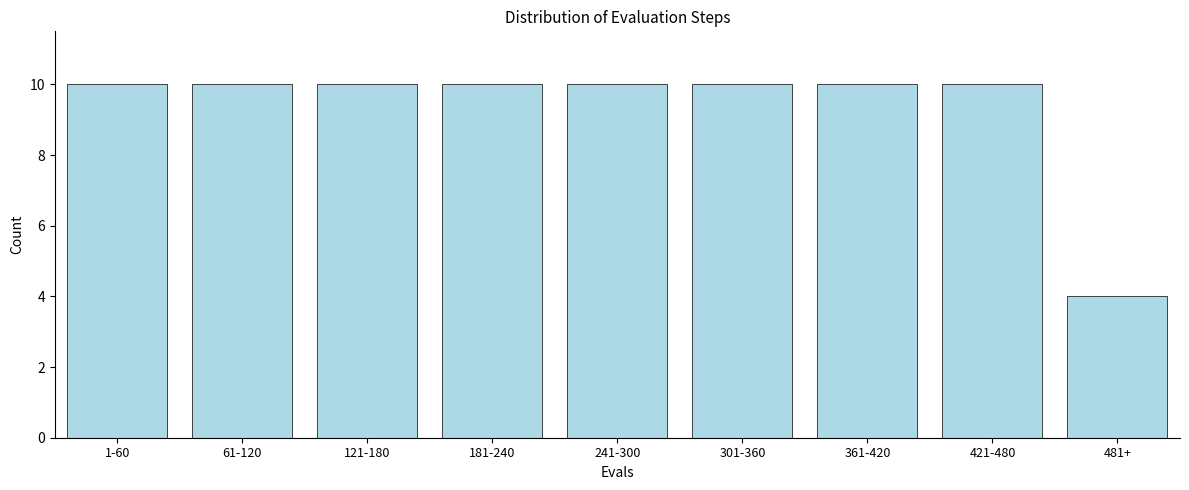

Reading left to right, list all the values displayed in this chart.

1-60=10	61-120=10	121-180=10	181-240=10	241-300=10	301-360=10	361-420=10	421-480=10	481+=4